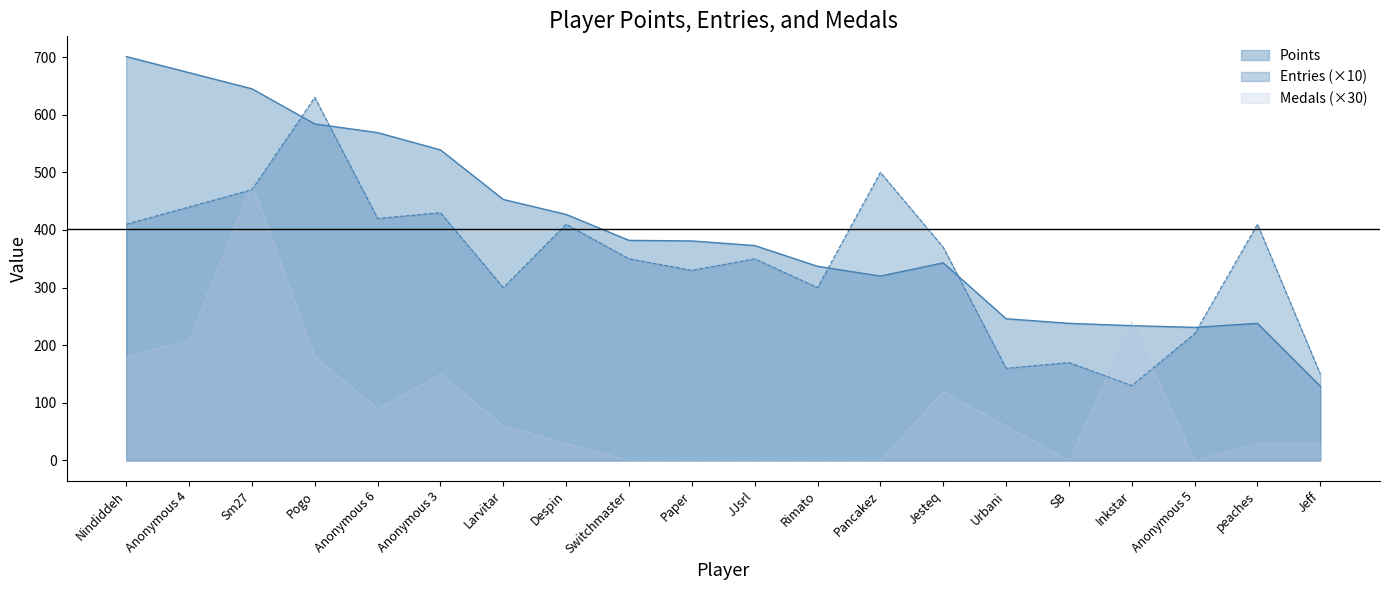

At which category is the sum across all series the highest?

Sm27